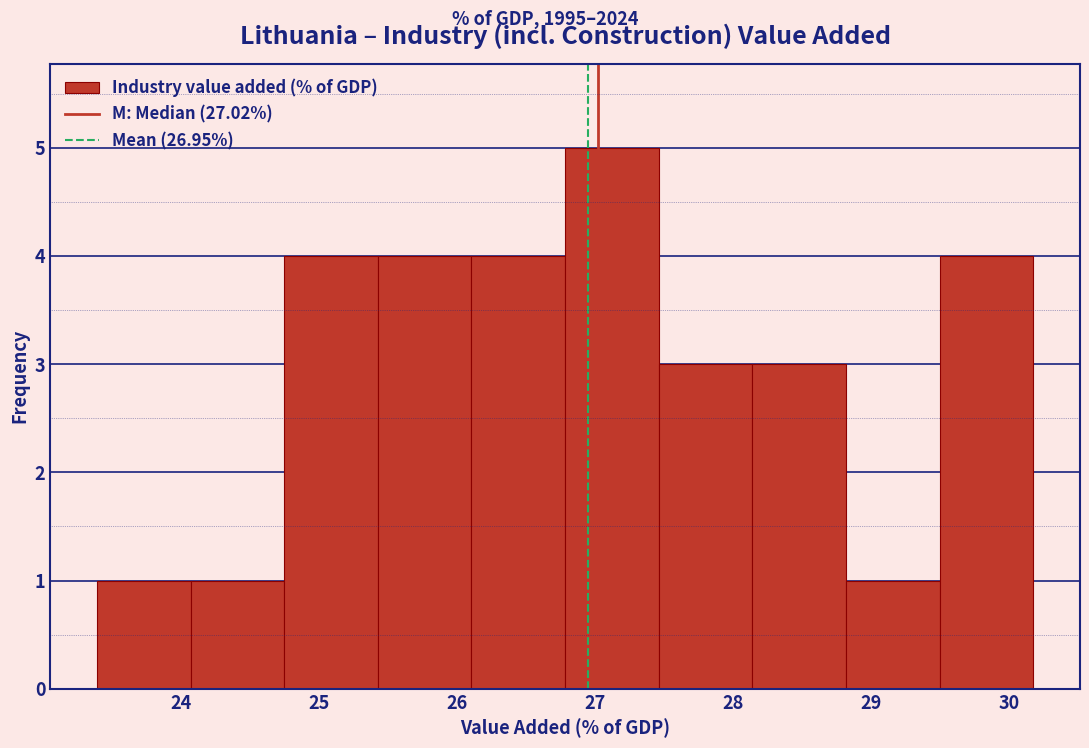

How tall is the bar that spans 29.5 to 30.2 on the x-axis? Neither the bar edges nor the heights are printed on the chart, so give them approximately, as read against the axes.

4